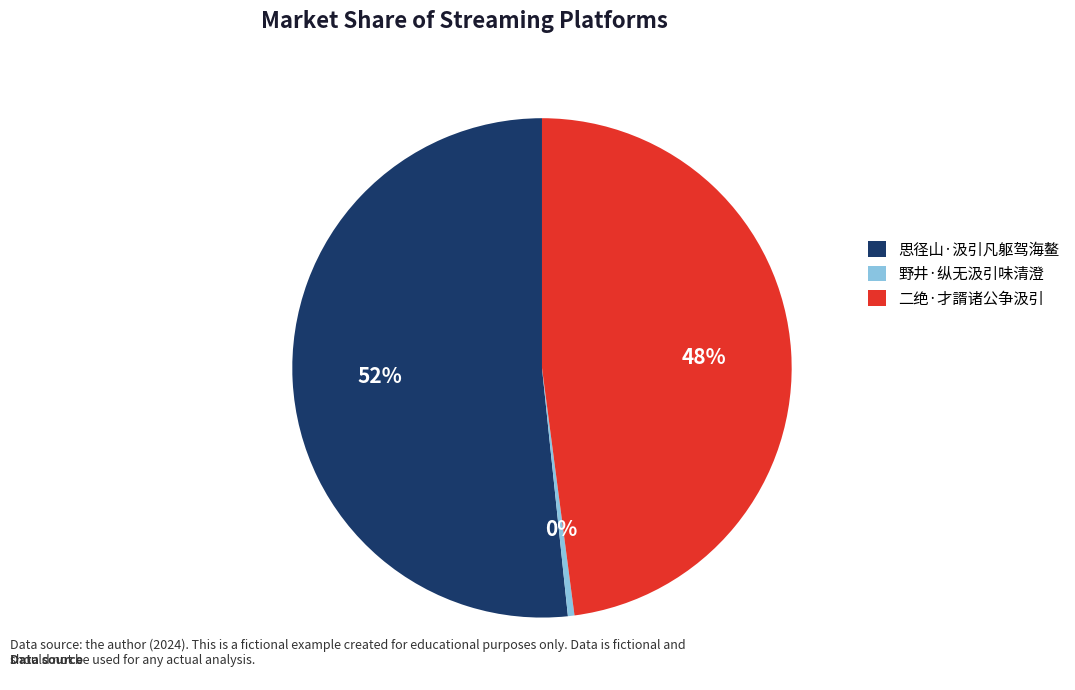

What is the ratio of the value at 二绝·才諝诸公争汲引 to the value at 思径山·汲引凡躯驾海鳌?

0.9